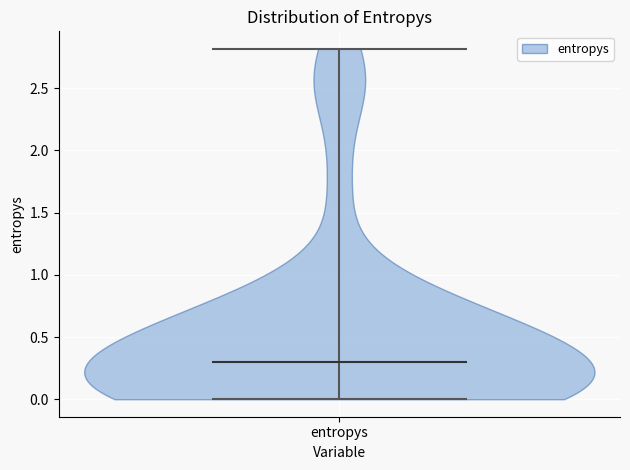

Read this violin plot against the y-axis: where its median line is, and the lowest and highest points the violin reaches. The values are not printed on the chart, so give them approximately, as read against the axis.

median line 0.3, lowest point 0.0, highest point 2.8